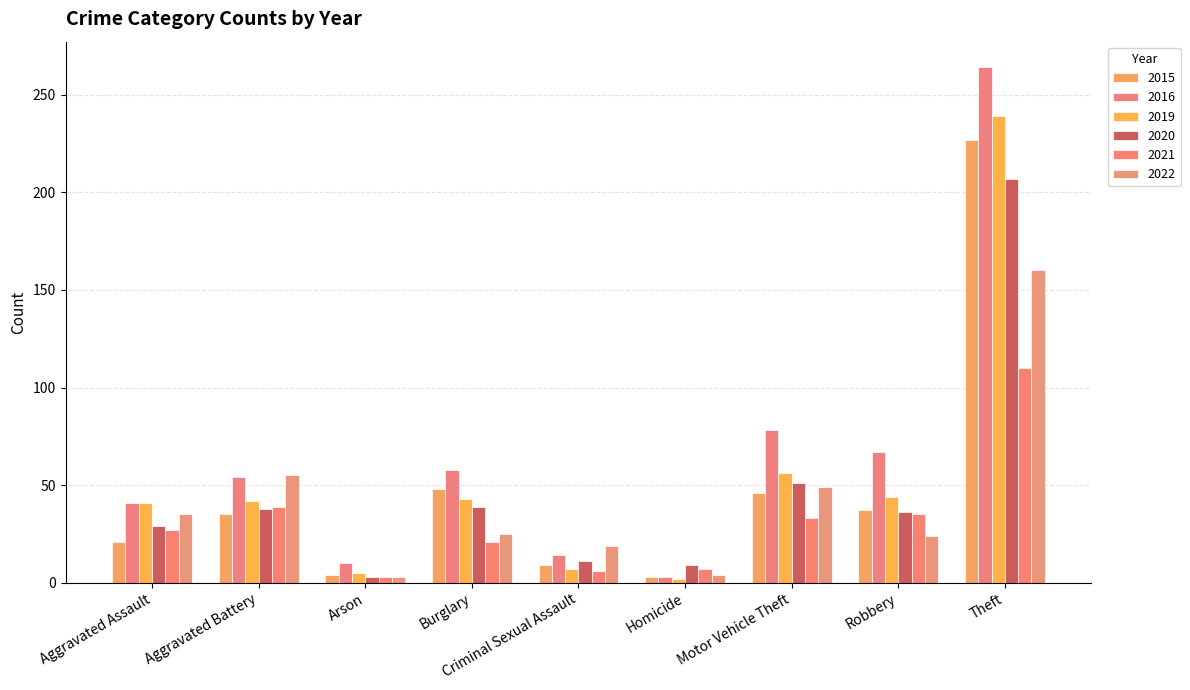

At which category is the sum across all series the highest?

Theft